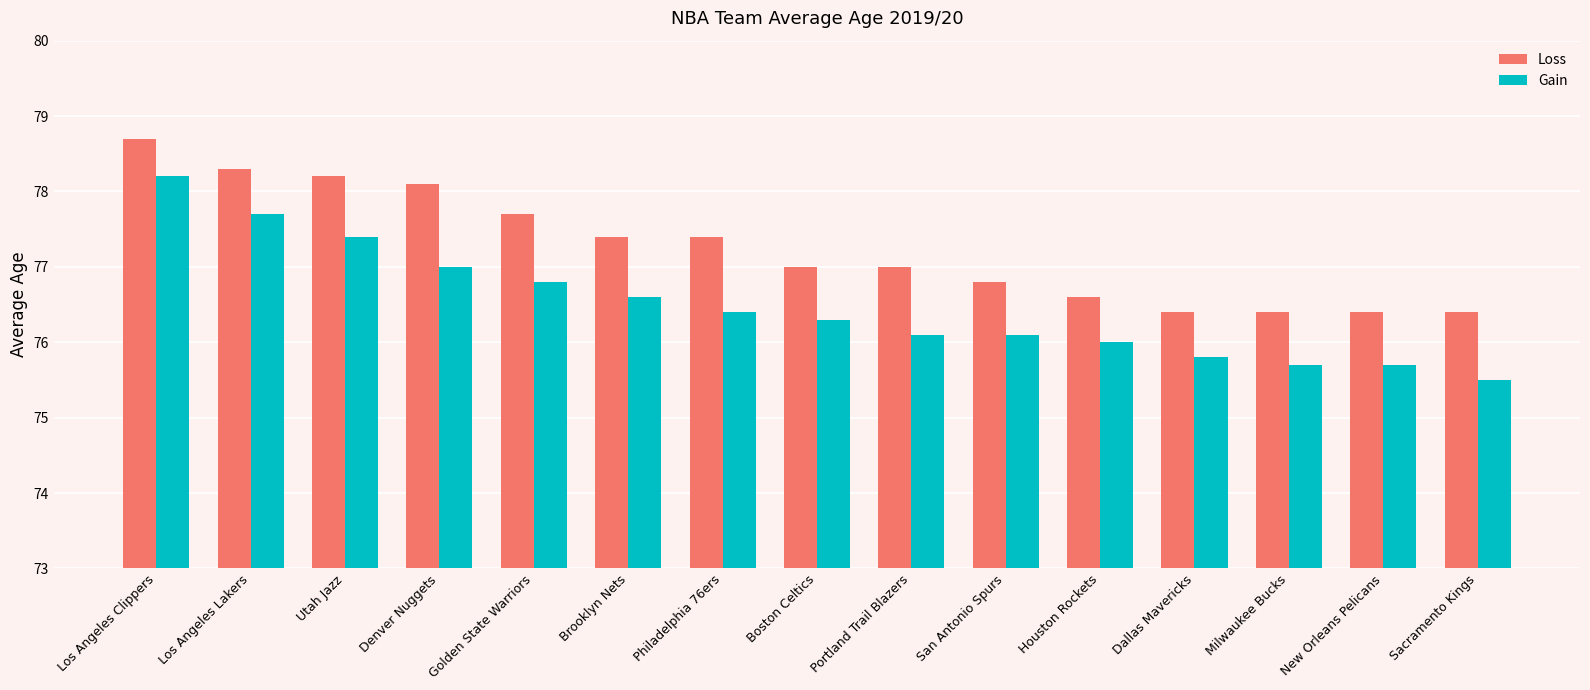

Which series has the widest spread of values?

Gain